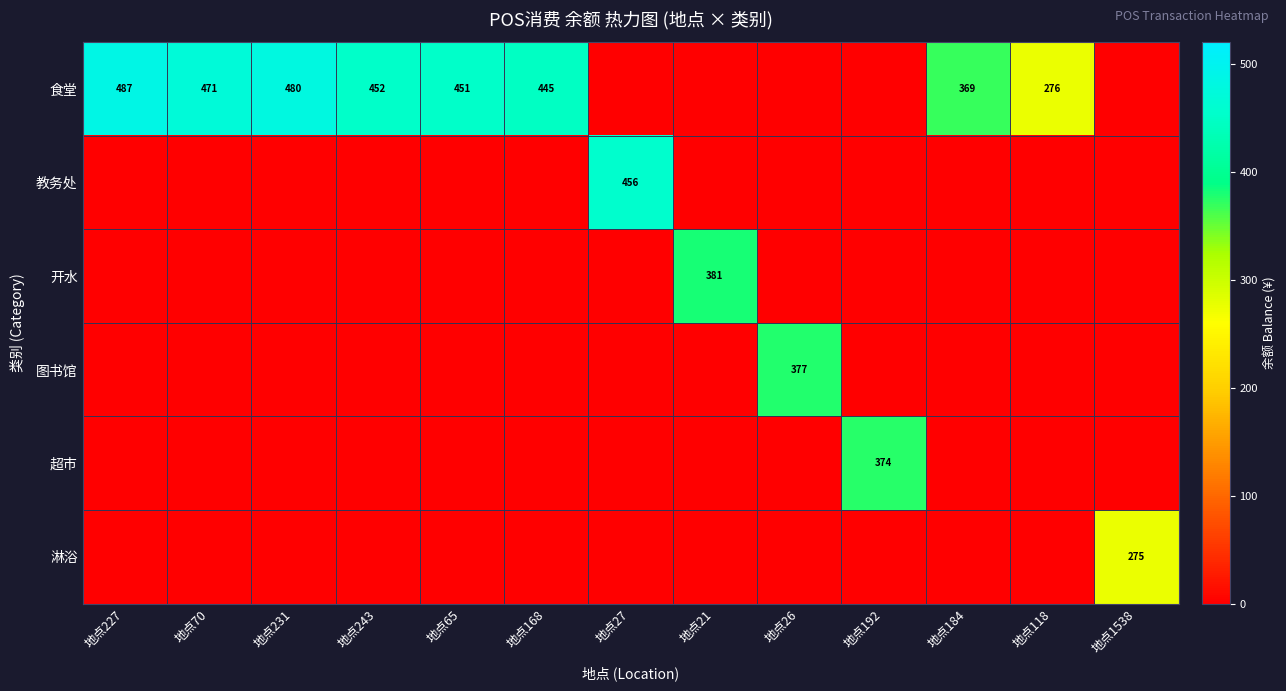

What is the average value of the 开水 series?

29.3